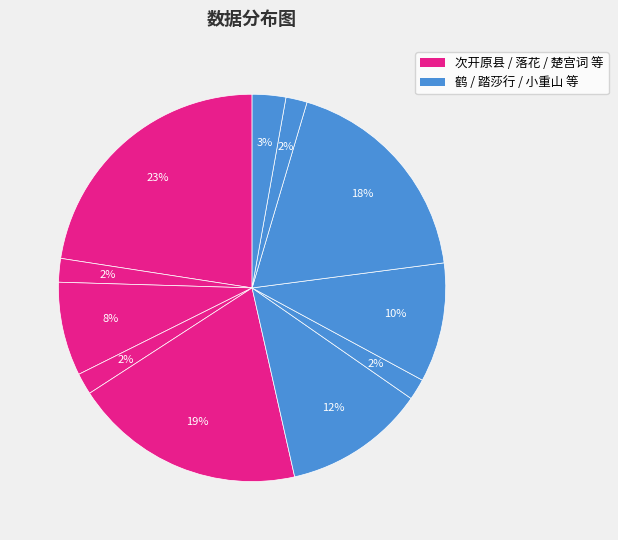

Is there any slice that represents more than half of the pie?

No